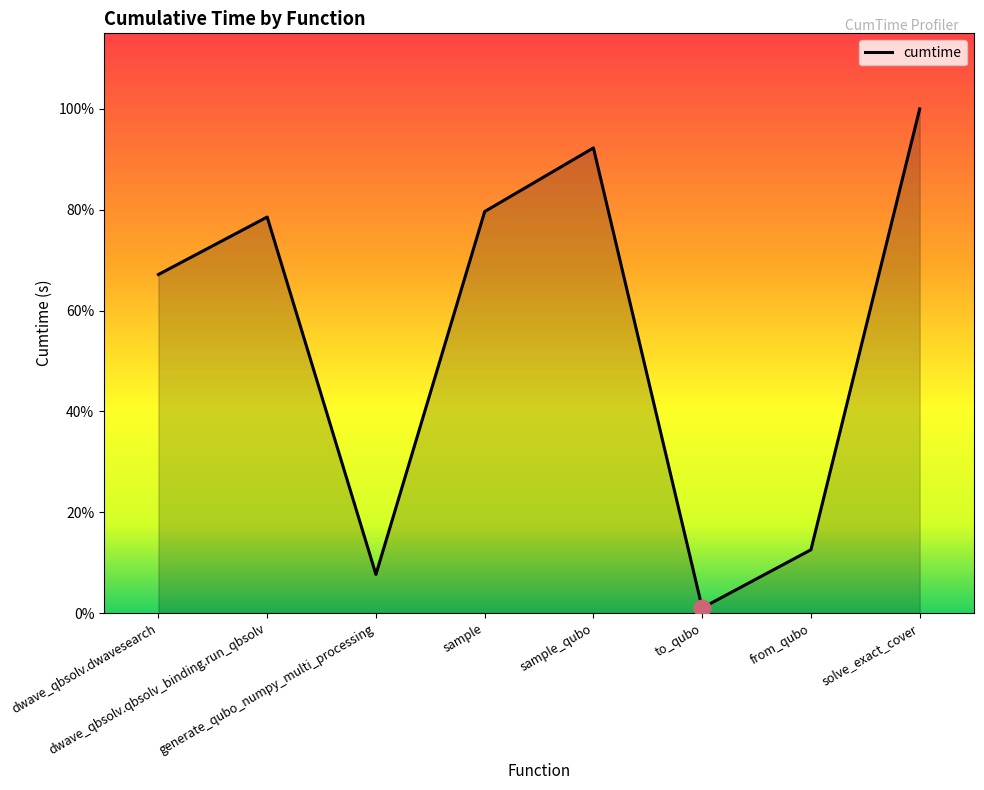

Rank the categories by value from highest to lowest.

solve_exact_cover, sample_qubo, sample, dwave_qbsolv.qbsolv_binding.run_qbsolv, dwave_qbsolv.dwavesearch, from_qubo, generate_qubo_numpy_multi_processing, to_qubo